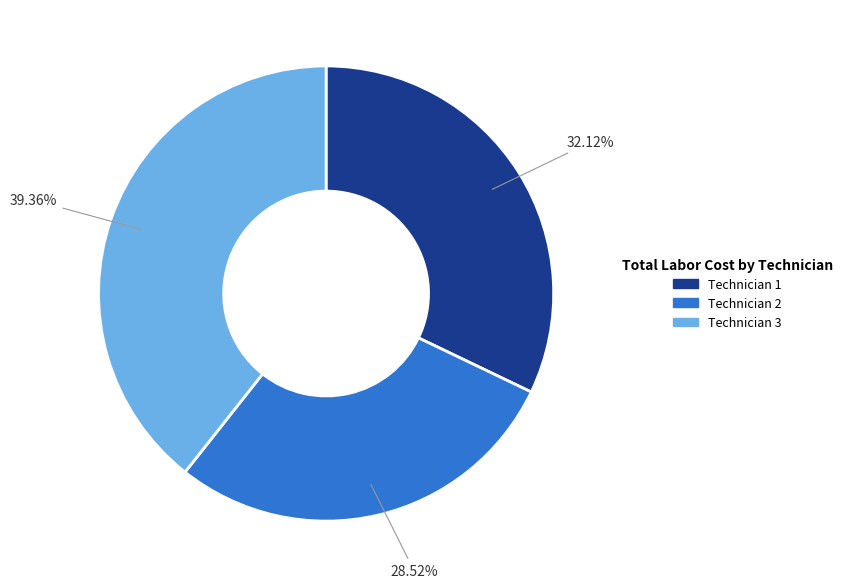

To the nearest percent, what is the difference between the largest and smallest slice percentages?

11%